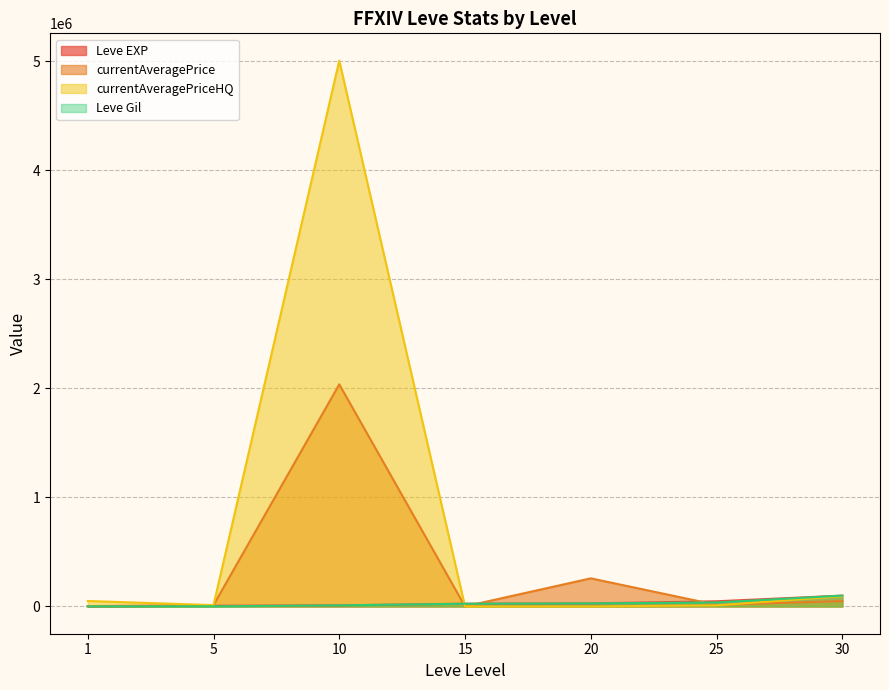

True or false: currentAveragePrice has a value of 12000.0 at 5.

True